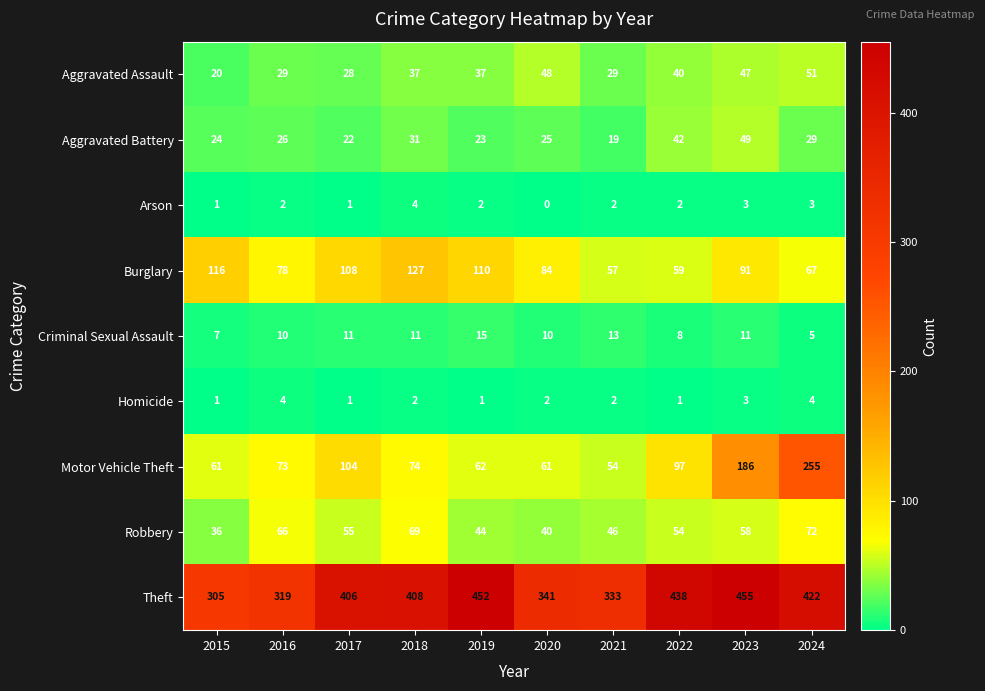

Rank the series at 2019 from highest to lowest value.

Theft, Burglary, Motor Vehicle Theft, Robbery, Aggravated Assault, Aggravated Battery, Criminal Sexual Assault, Arson, Homicide